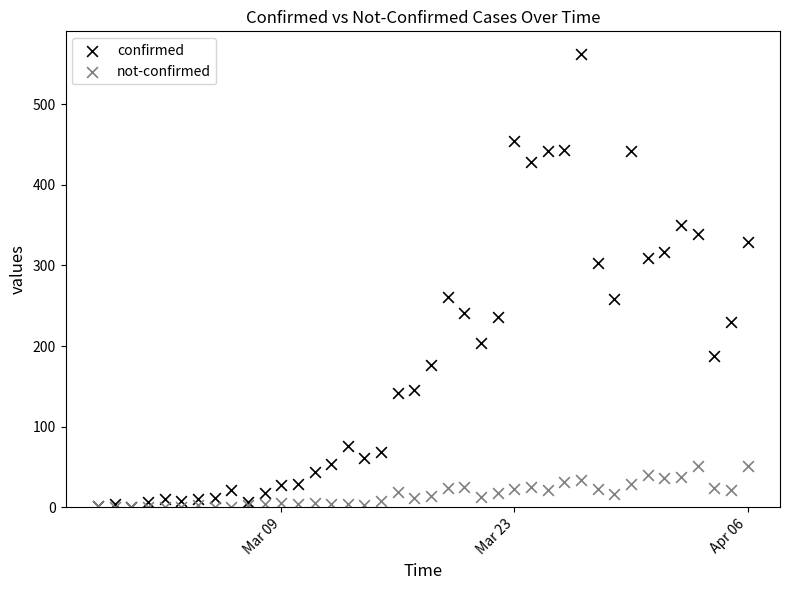

Which series reaches the maximum Y coordinate?

confirmed